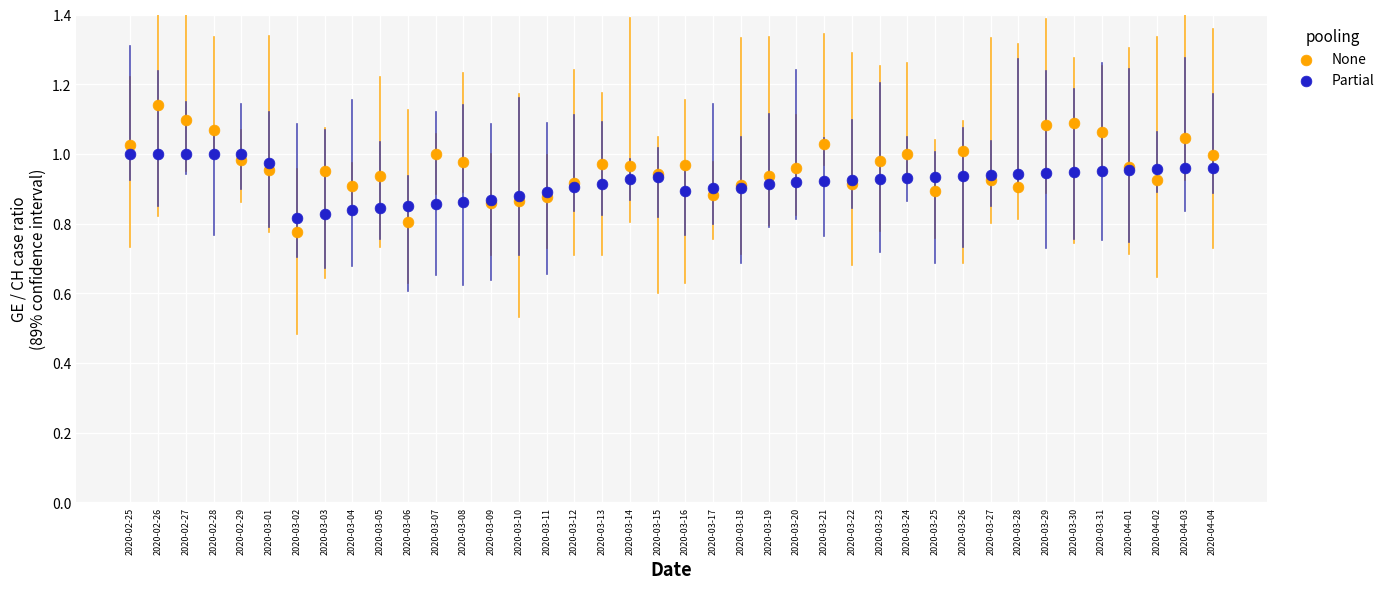

Which series contains the highest Y value?

None